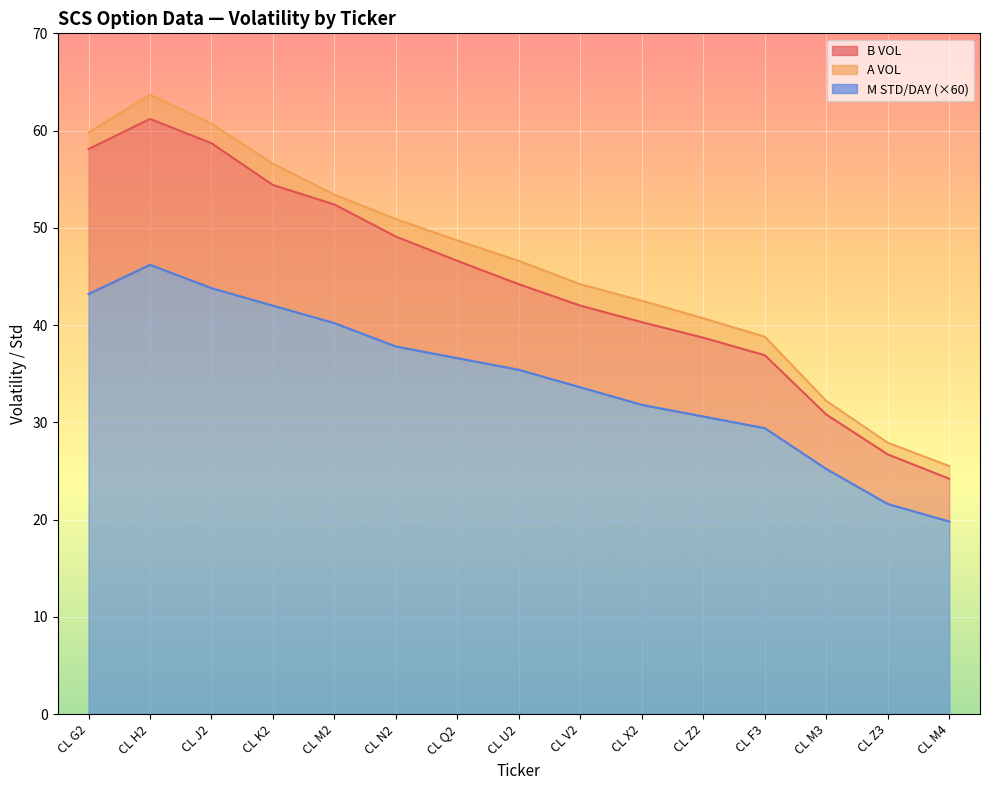

The M STD/DAY series shows 29.4 at CL F3. True or false?

True